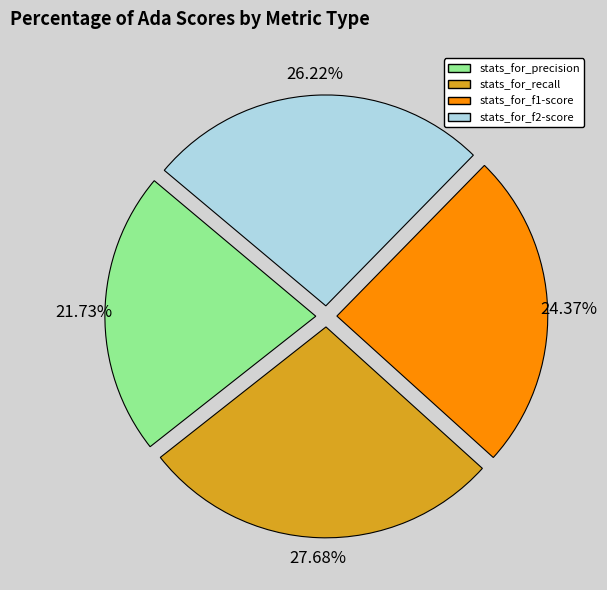

What is the smallest slice in the pie chart?

stats_for_precision